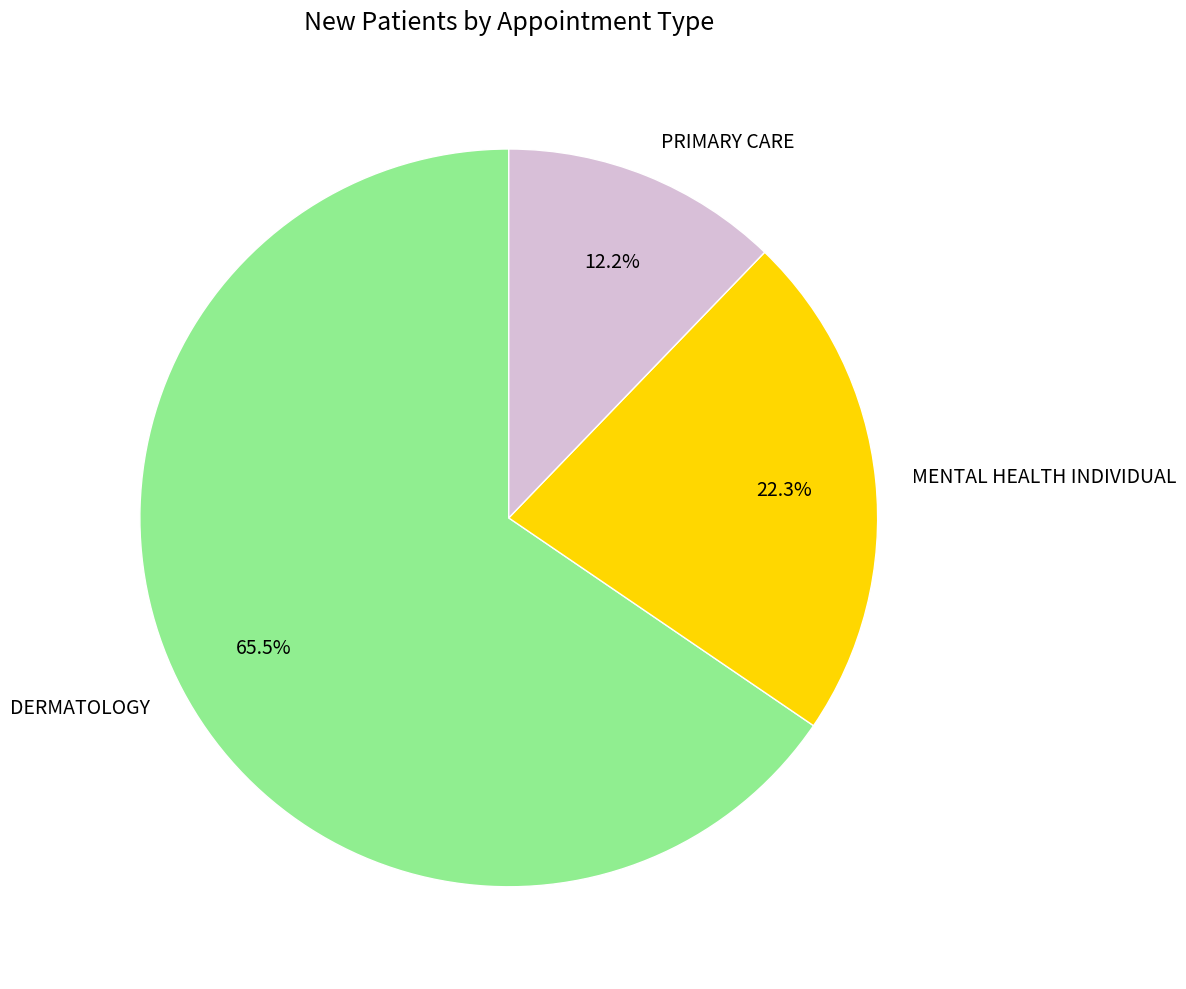

To the nearest percent, what is the difference between the largest and smallest slice percentages?

53%